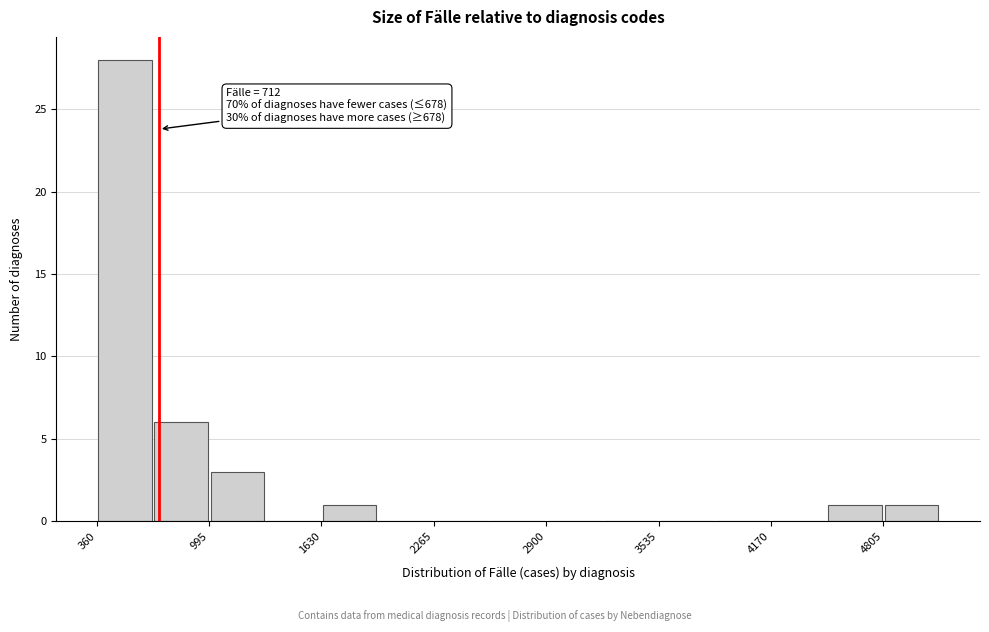

Read against the x-axis, roughly where is the centre of the tallest bar?

500